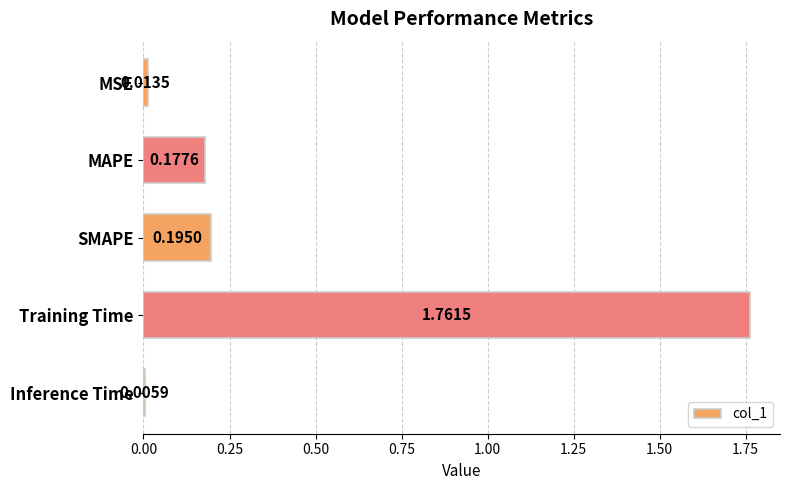

At which label is the value closest to 0?

Inference Time